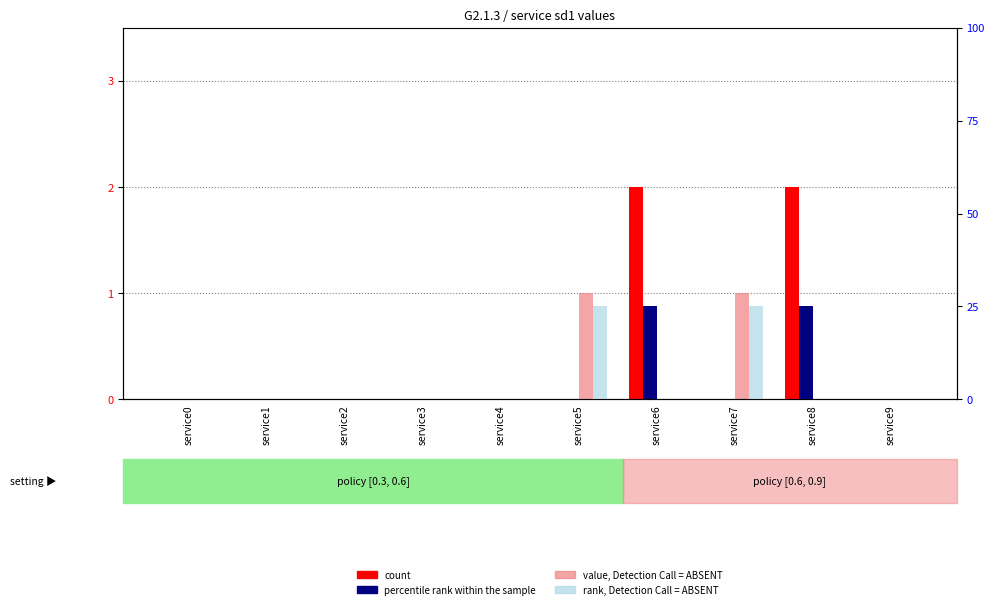

How many positive values does the percentile rank within the sample series have?

2